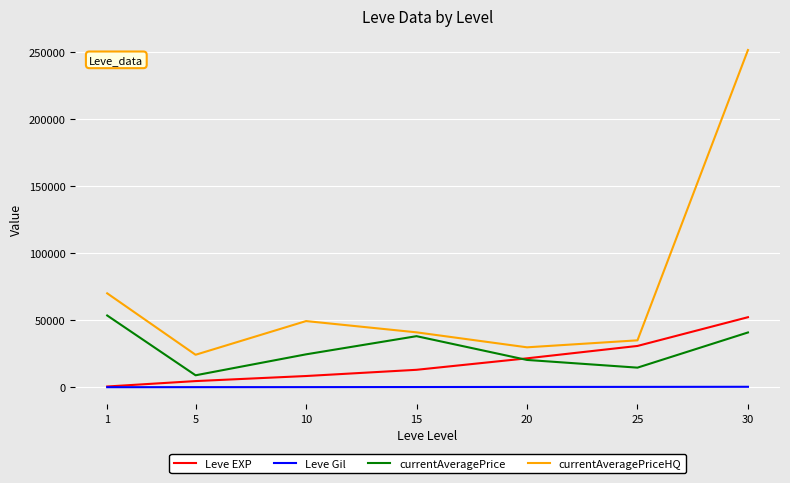

At which category is the sum across all series the highest?

30